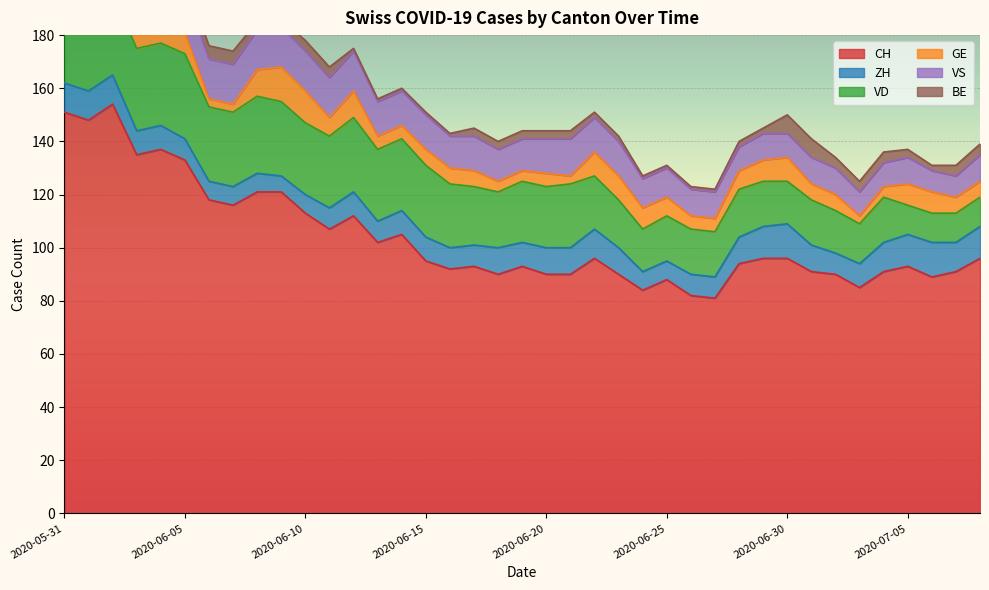

List the labels in order of BE value, largest first.

2020-05-31, 2020-06-01, 2020-06-30, 2020-07-01, 2020-06-02, 2020-06-03, 2020-06-04, 2020-06-05, 2020-06-06, 2020-06-07, 2020-06-10, 2020-06-11, 2020-07-02, 2020-07-03, 2020-07-04, 2020-07-07, 2020-07-08, 2020-06-08, 2020-06-09, 2020-06-17, 2020-06-18, 2020-06-19, 2020-06-20, 2020-06-21, 2020-07-05, 2020-06-22, 2020-06-23, 2020-06-28, 2020-06-29, 2020-07-06, 2020-06-12, 2020-06-13, 2020-06-14, 2020-06-15, 2020-06-16, 2020-06-24, 2020-06-25, 2020-06-26, 2020-06-27